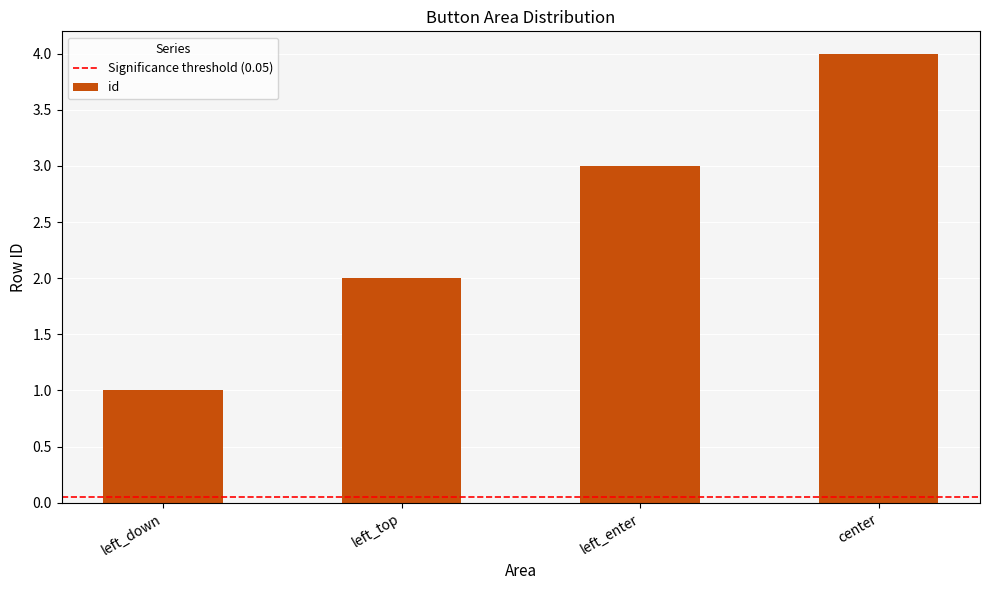

What is the label of the 2nd bar from the right?

left_enter